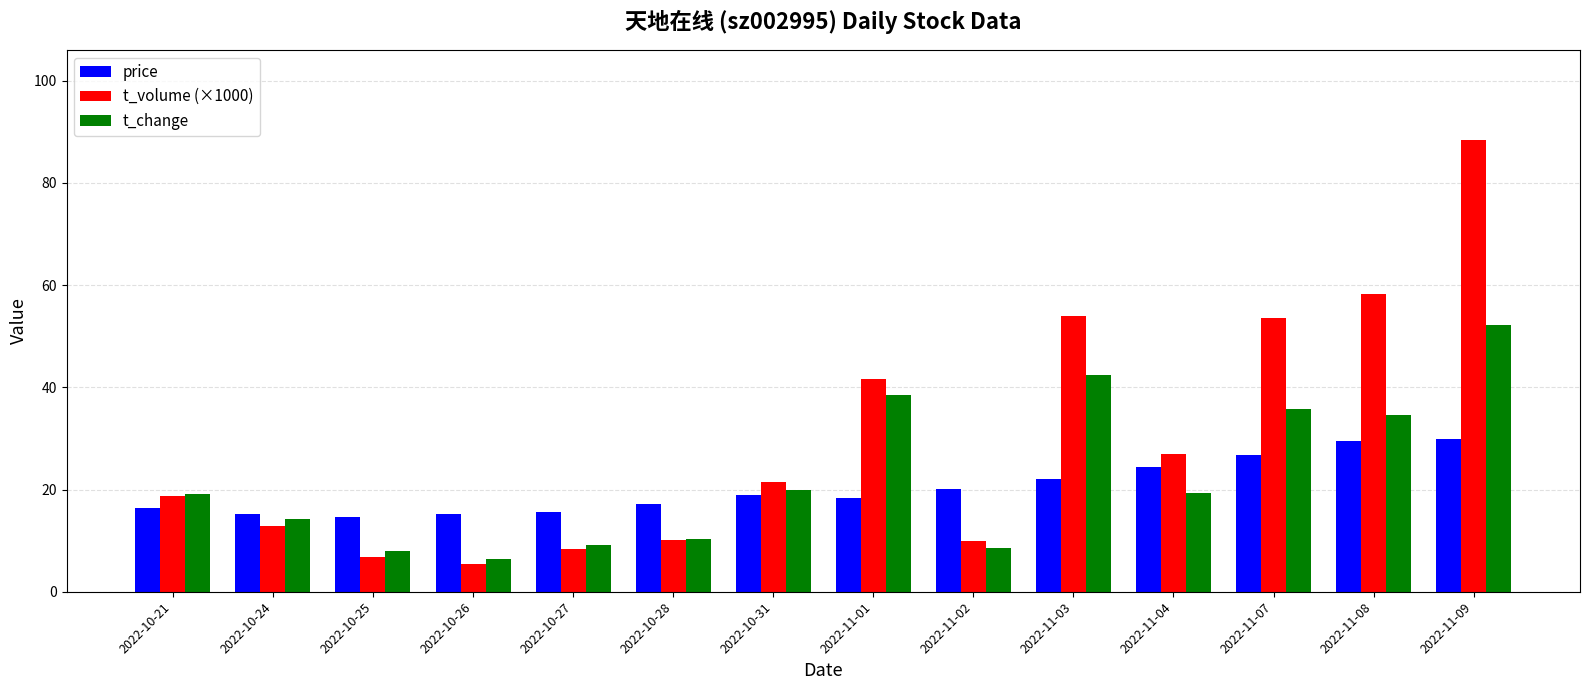

How many bars are there in total?

42